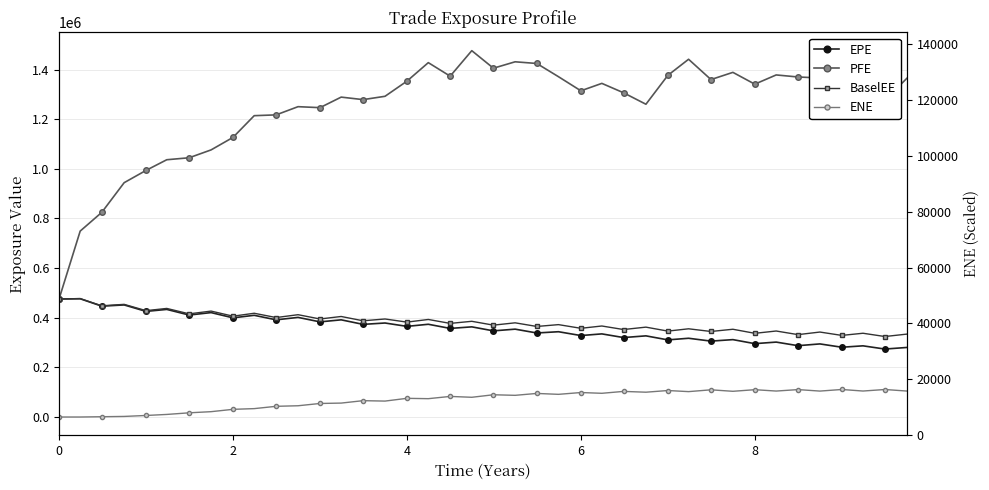

How many lines are shown in the chart?

4